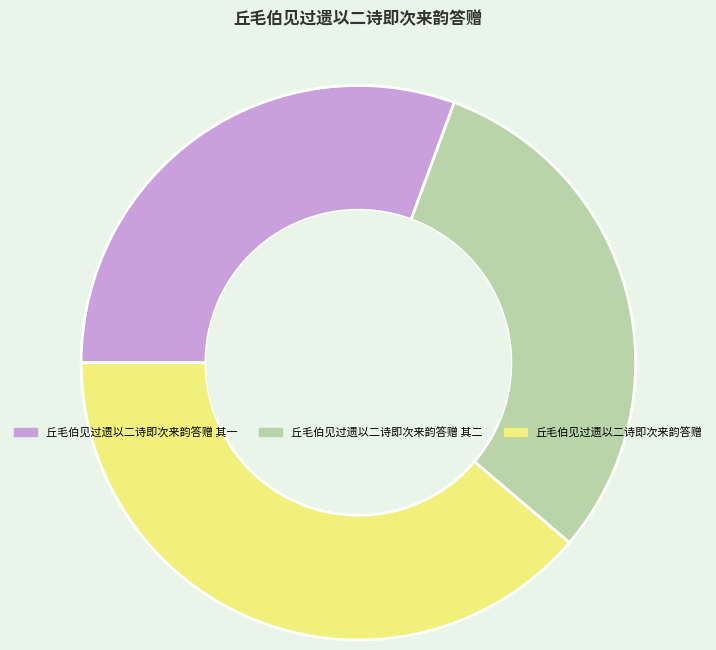

The 丘毛伯见过遗以二诗即次来韵答赠 其一 slice represents 21% of the pie. True or false?

False